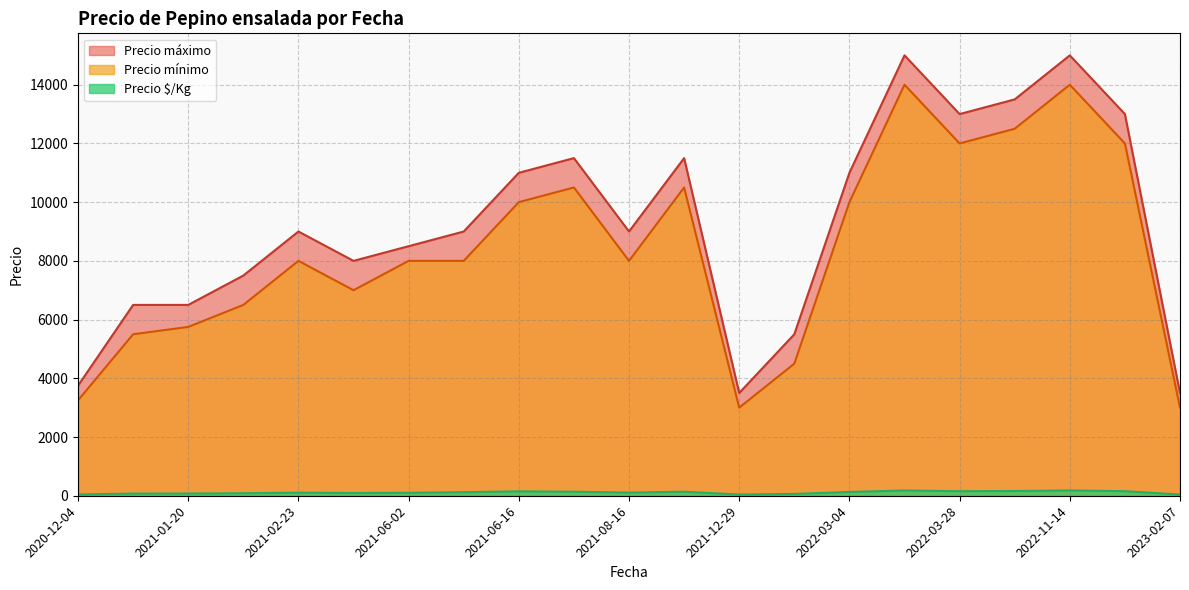

What is the difference between the maximum and minimum values in the Precio máximo series?

11500.0